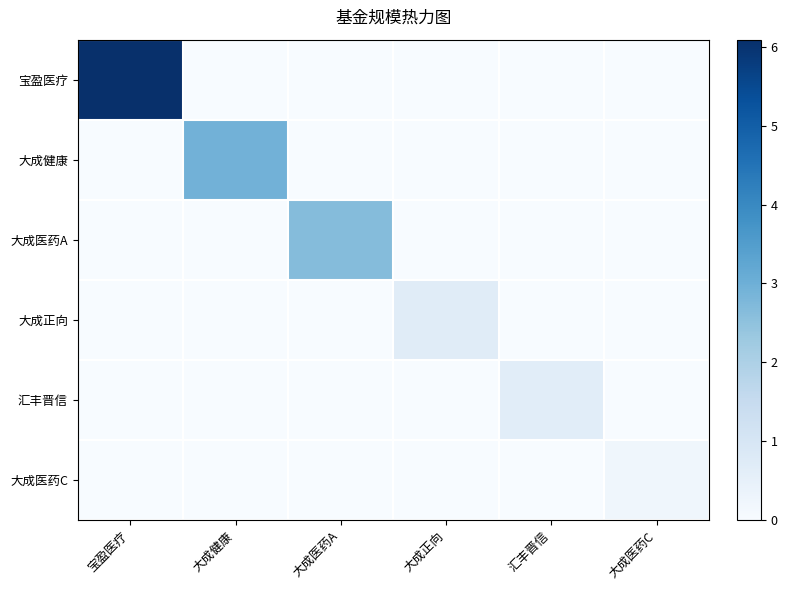

Which series has the largest total across all categories?

宝盈医疗